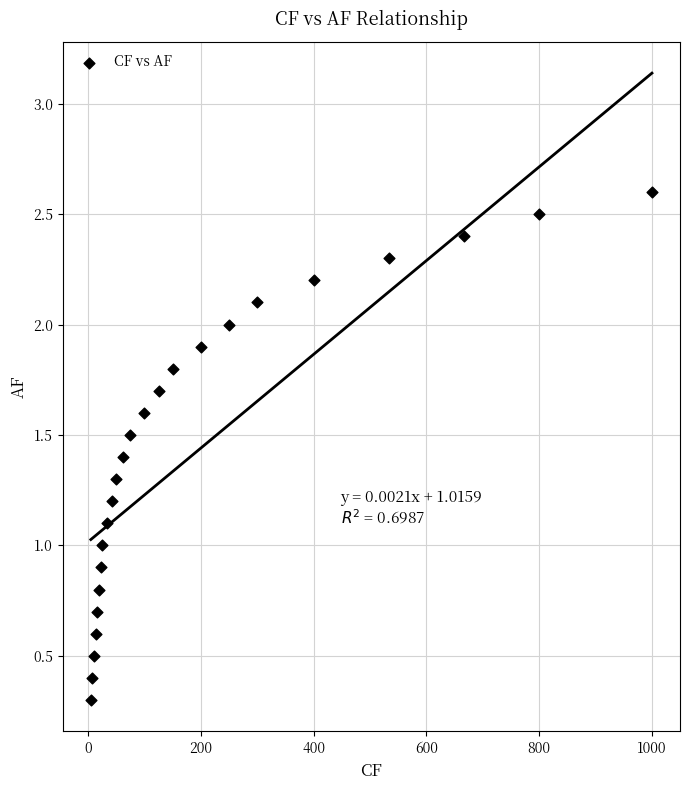

What is the range of Y values (max minus min)?

2.3